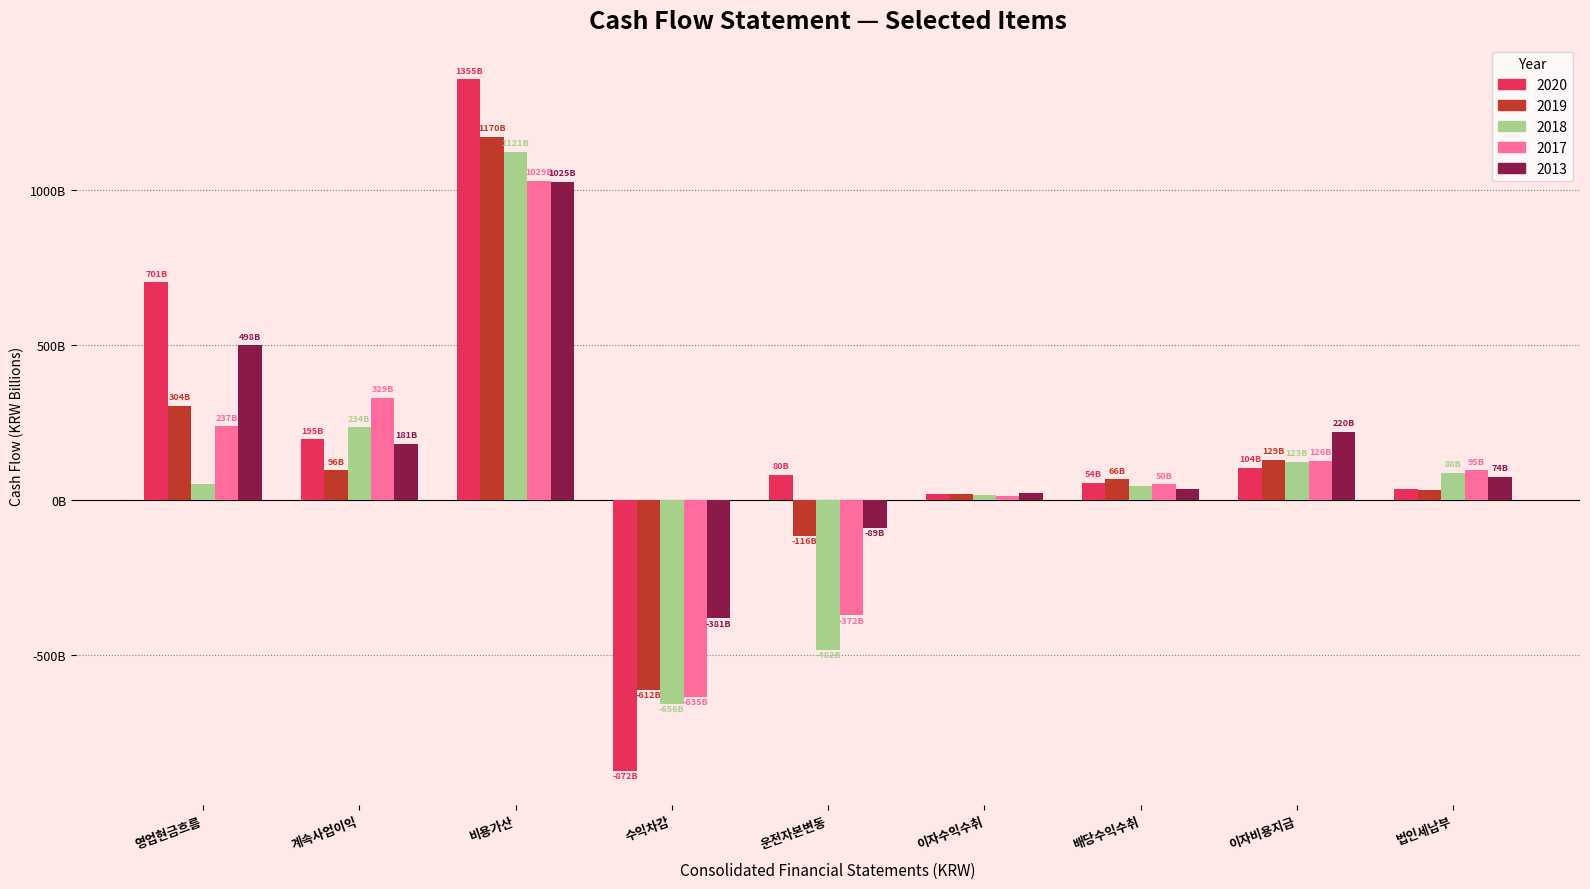

Are the bars horizontal?

No